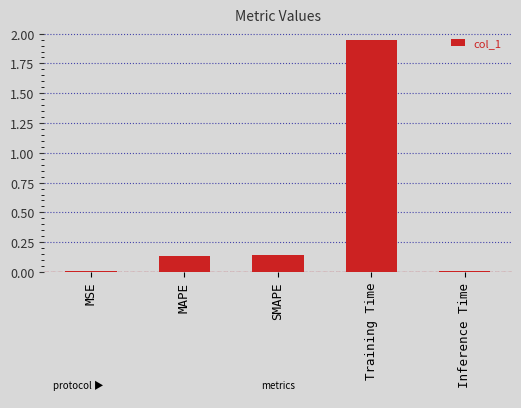

What position from the left is Inference Time?

5